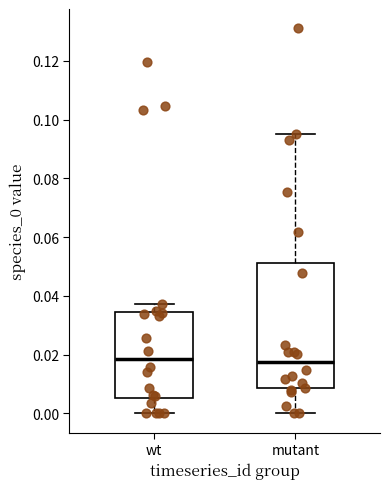

Comparing the boxes themselves (not the whiskers), which one is the tallest?

mutant